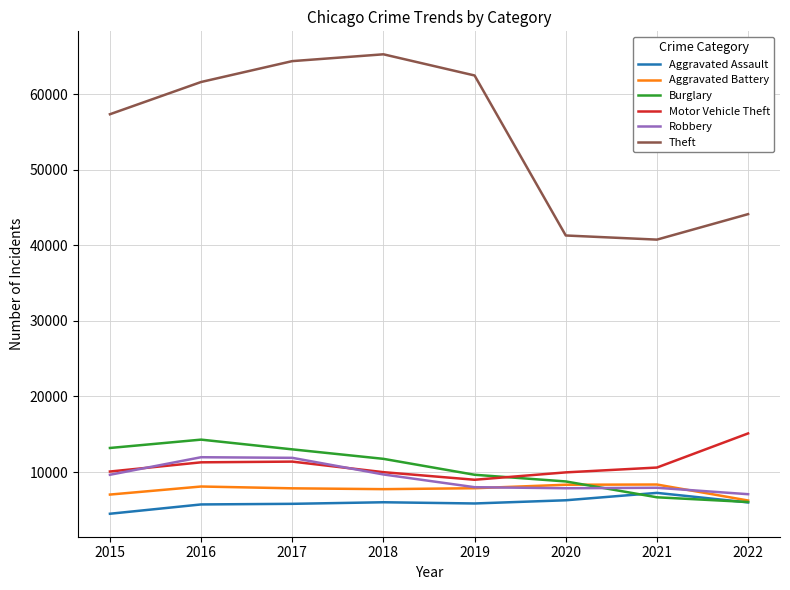

How many distinct data groups are displayed?

6